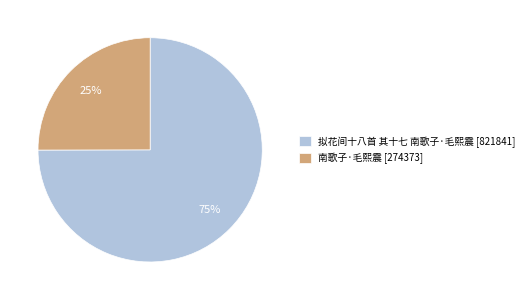

Is the sum of 拟花间十八首 其十七 南歌子·毛熙震 [821841] and 南歌子·毛熙震 [274373] greater than half?

Yes